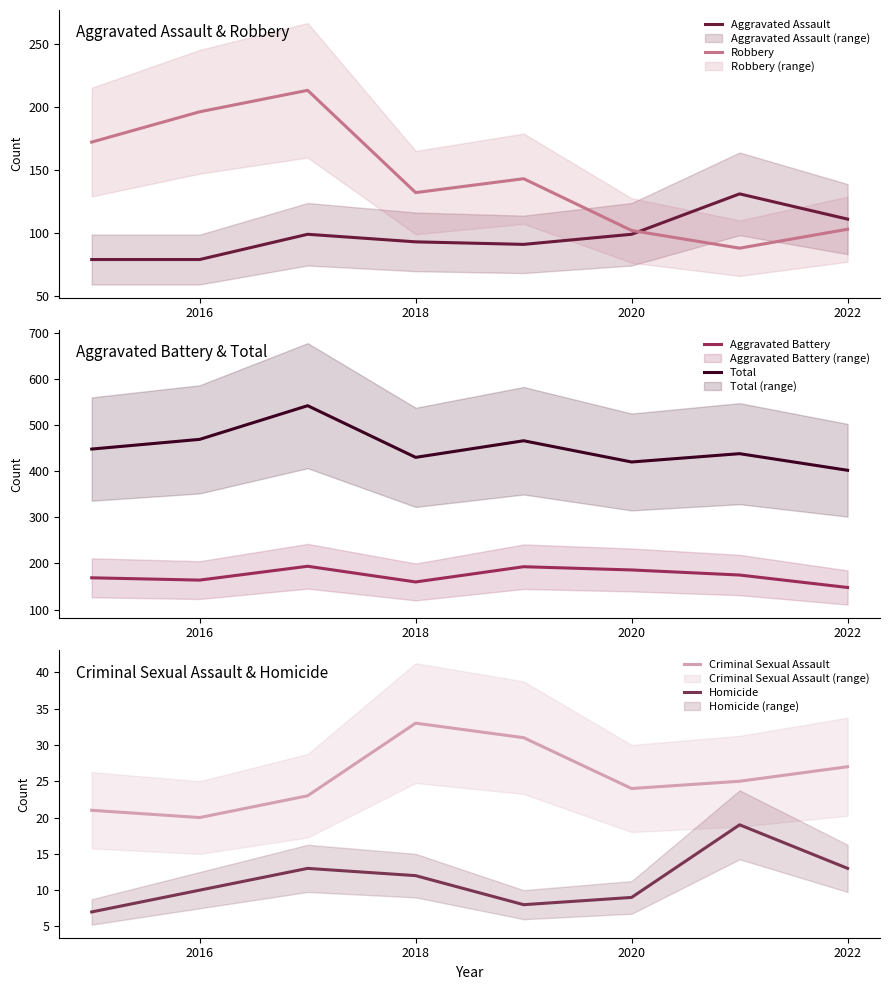

How many times do Robbery and Aggravated Assault cross each other?

1